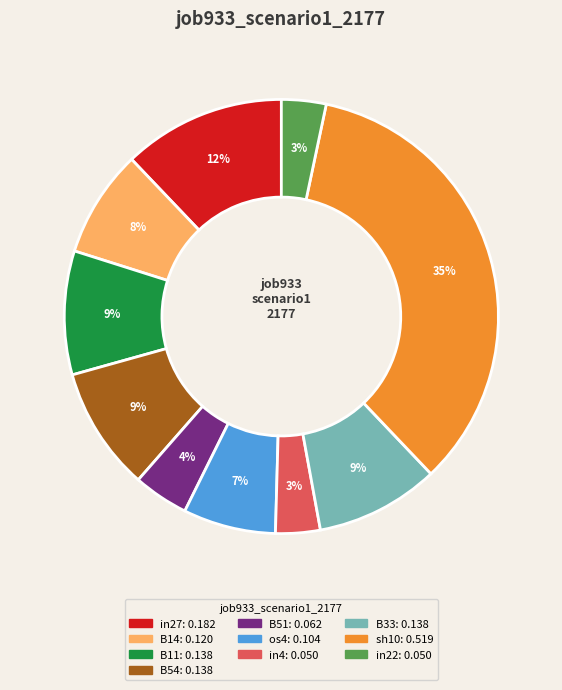

Do in27 and in22 together represent more than half of the pie?

No